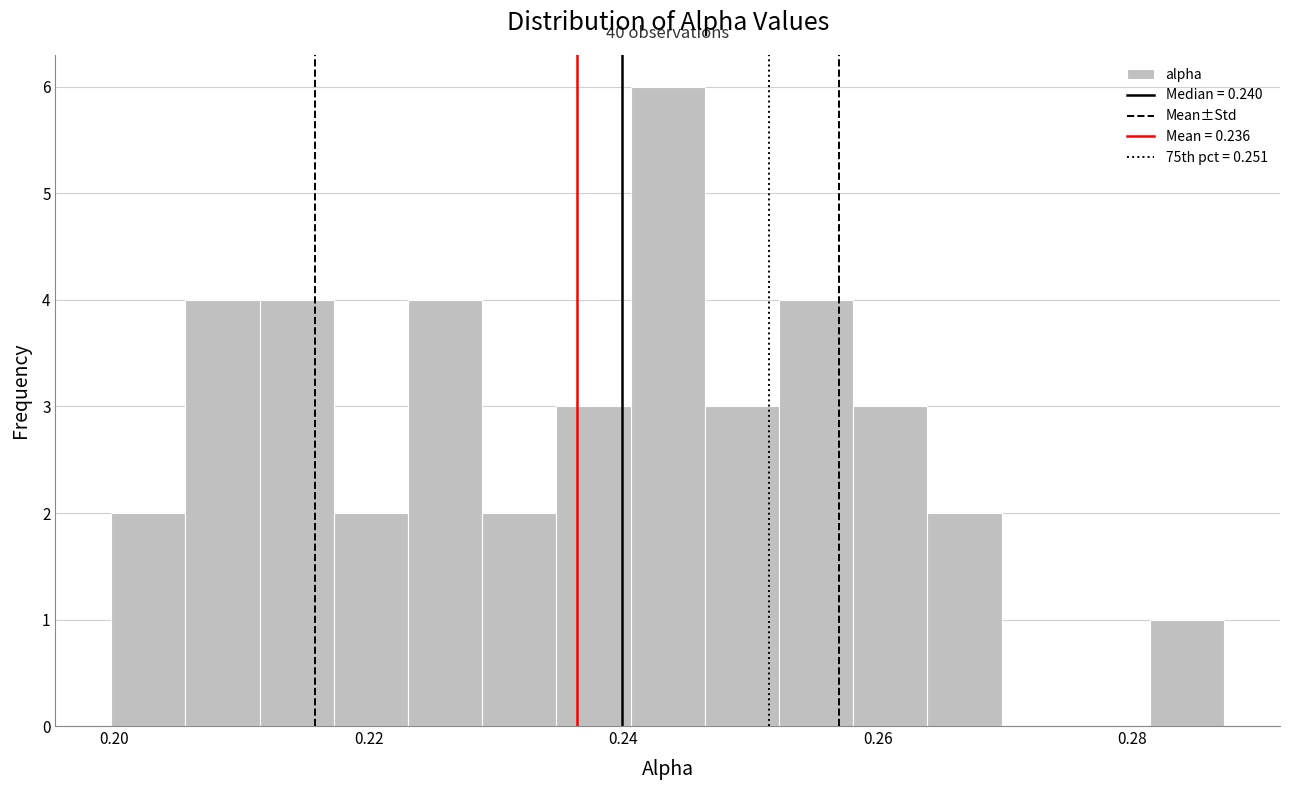

Read against the x-axis, roughly where is the centre of the tallest bar?

0.244